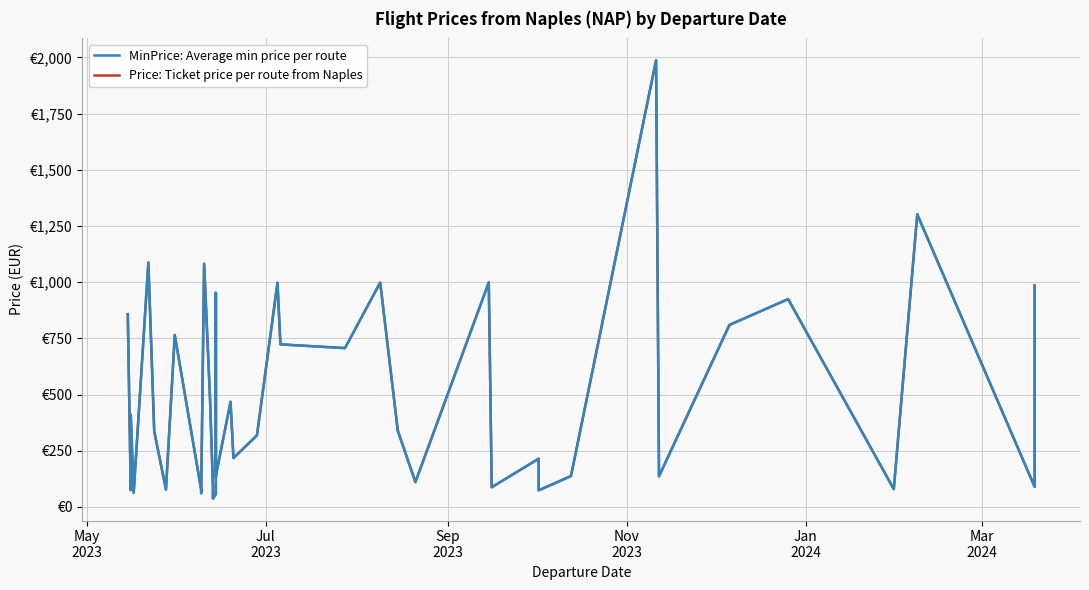

True or false: Price: Ticket price per route from Naples and MinPrice: Average min price per route intersect in this chart.

False